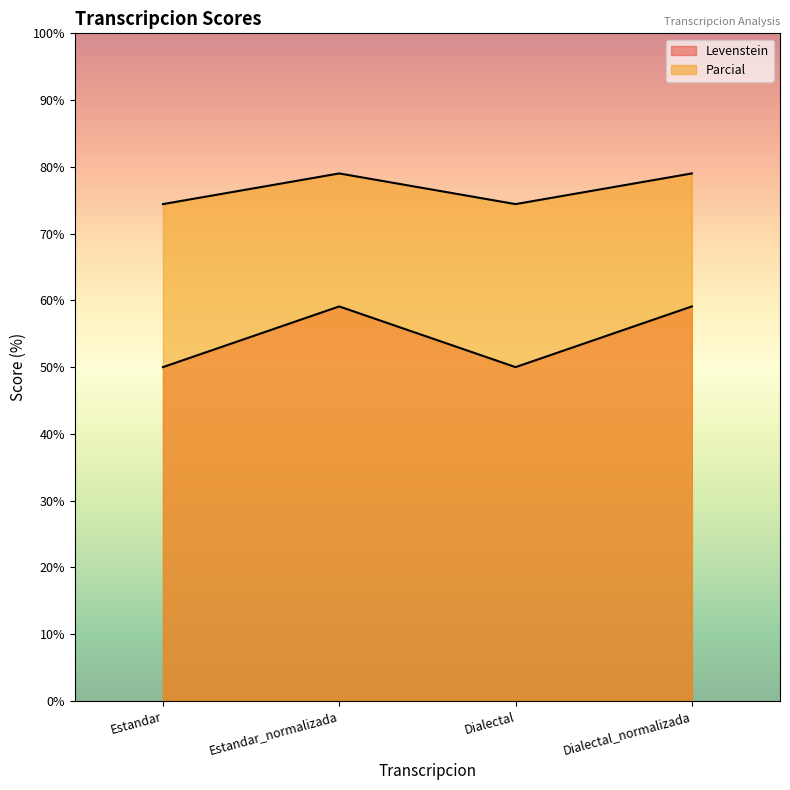

True or false: Levenstein and Parcial intersect in this chart.

False